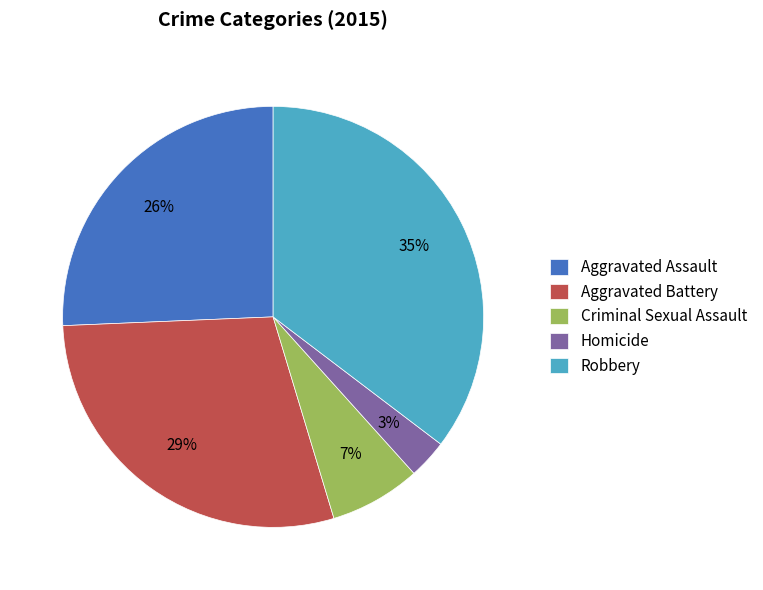

Is the sum of Aggravated Assault and Robbery greater than half?

Yes